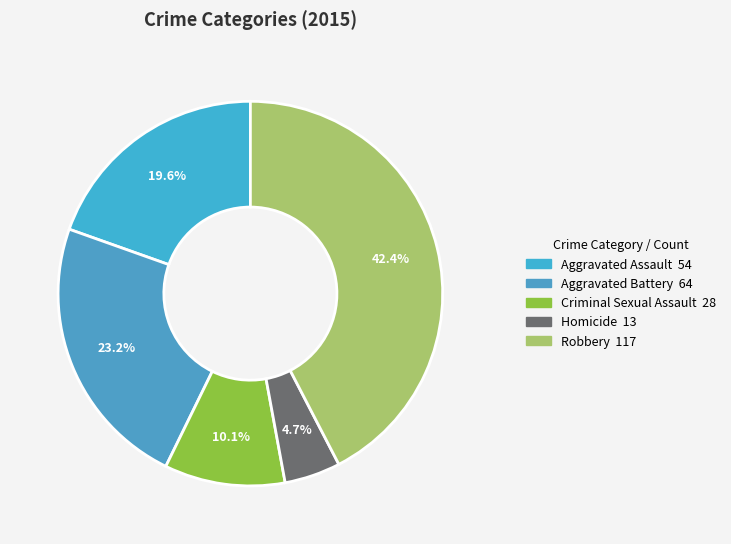

To the nearest percent, what percentage of the pie is Criminal Sexual Assault?

10%